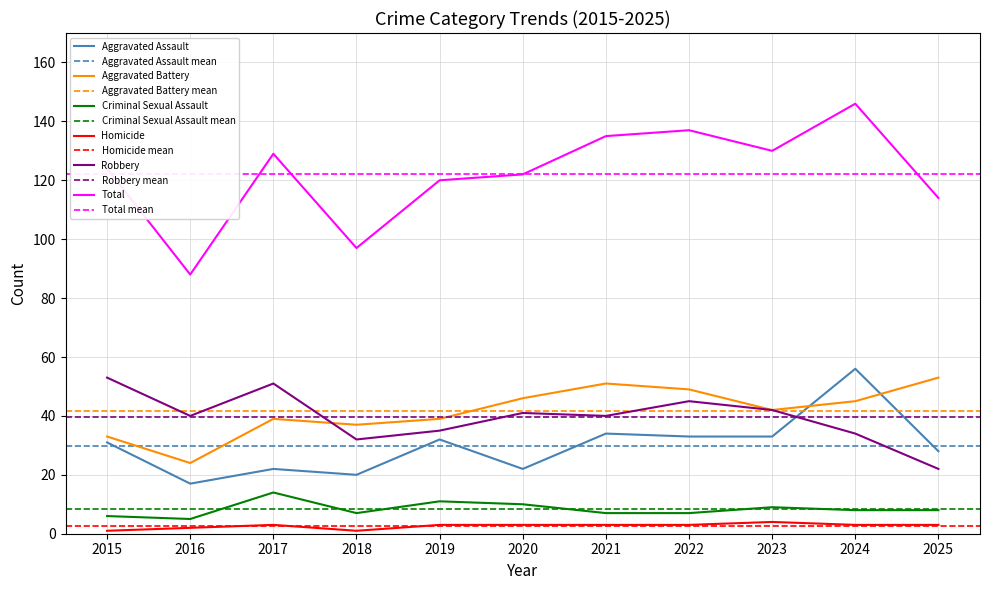

What are all the series names shown in the legend?

Aggravated Assault, Aggravated Battery, Criminal Sexual Assault, Homicide, Robbery, Total